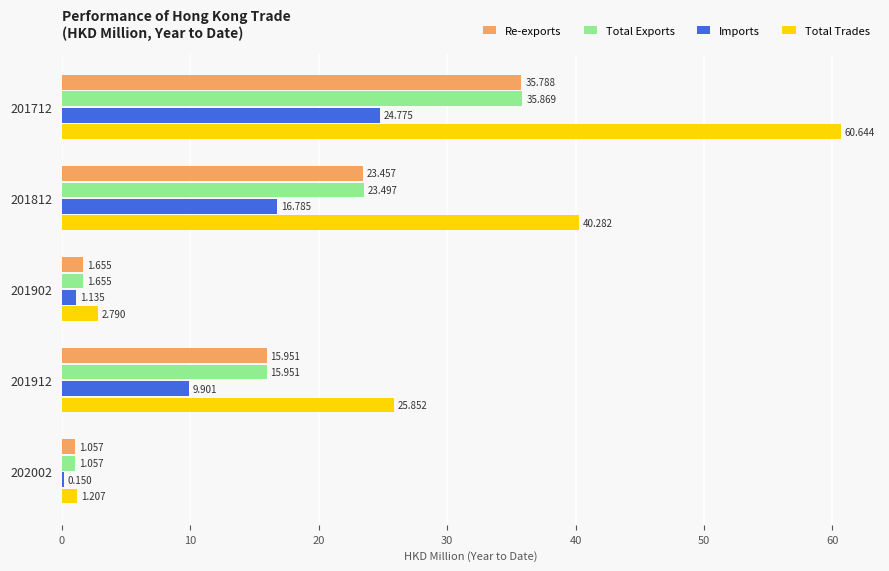

Is the value of Total Trades at 201712 greater than the value of Re-exports at 202002?

Yes